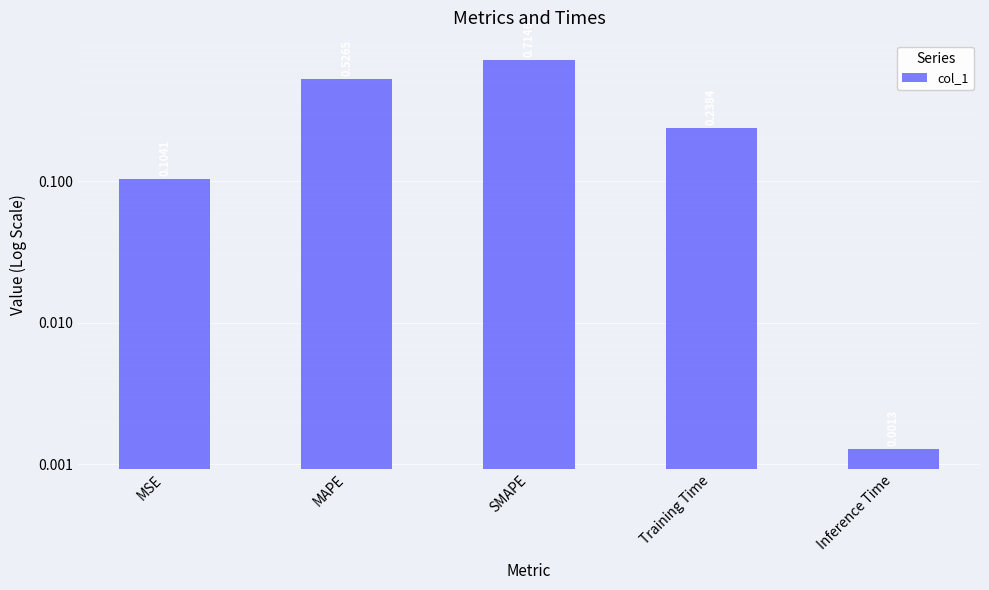

Between Training Time and Inference Time, which is larger?

Training Time